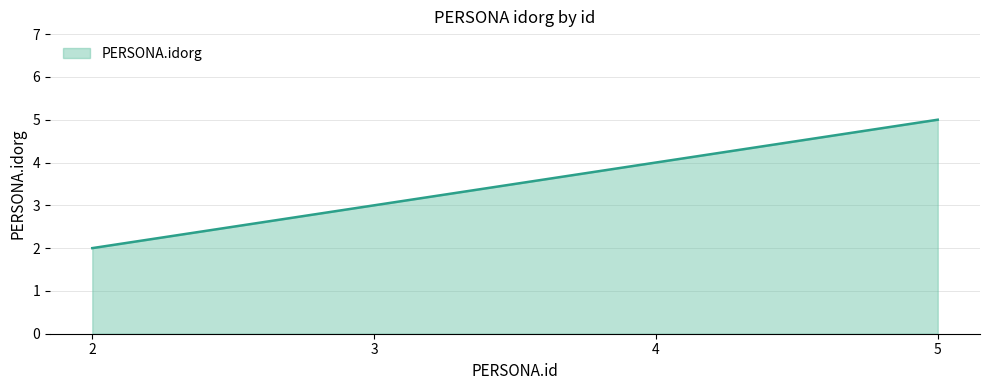

Read the value at 2.

2